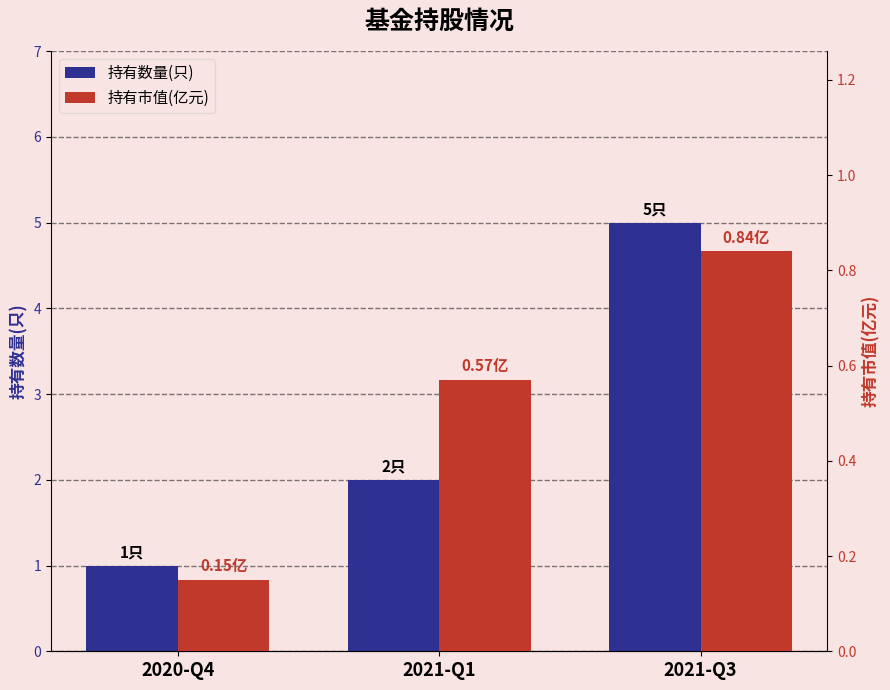

How many bars are there in each group?

2